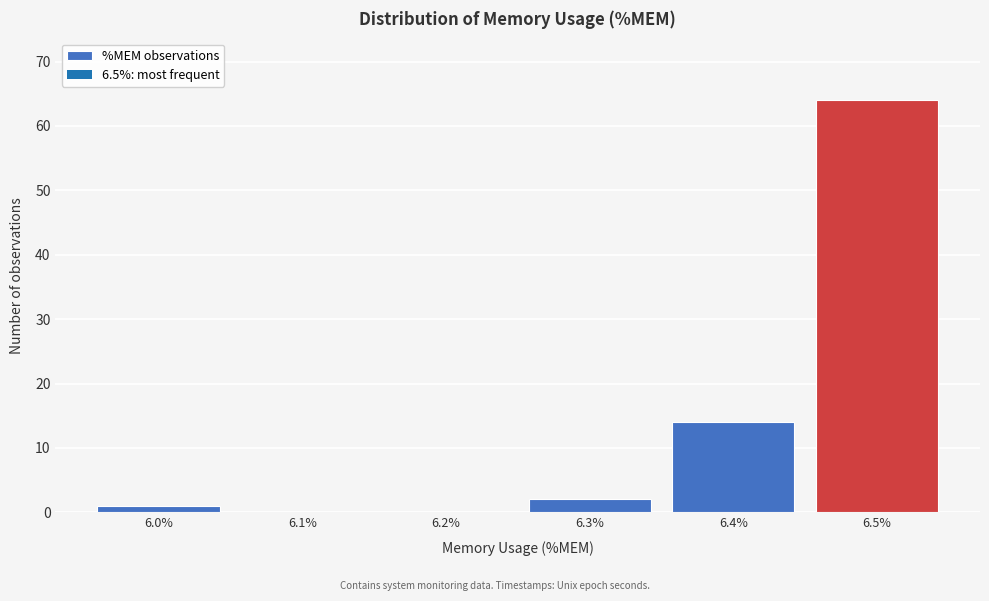

Reading left to right, extract all data points from this chart.

6.0%=1	6.1%=0	6.2%=0	6.3%=2	6.4%=14	6.5%=64